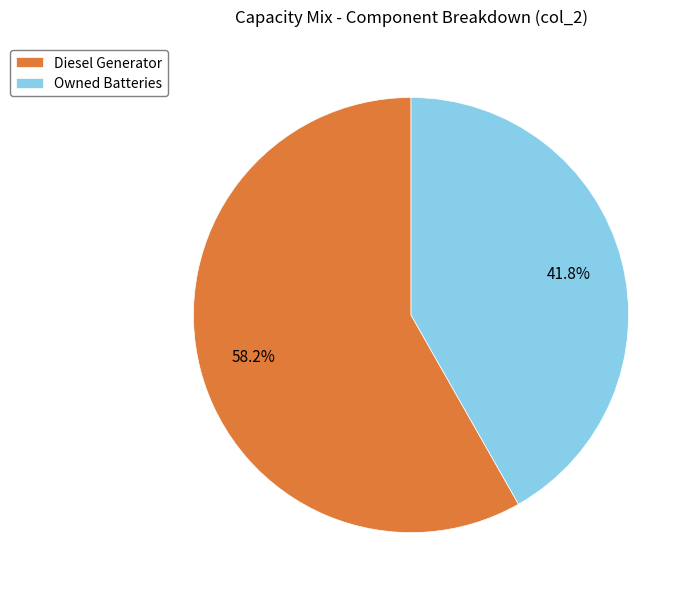

Rank the categories by value from highest to lowest.

Diesel Generator, Owned Batteries